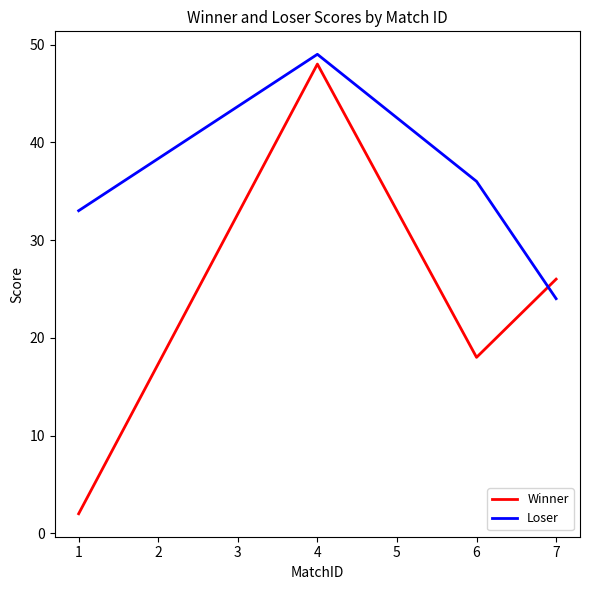

Reading left to right, transcribe all the data shown in this chart.

Winner: 2	48	18	26
Loser: 33	49	36	24